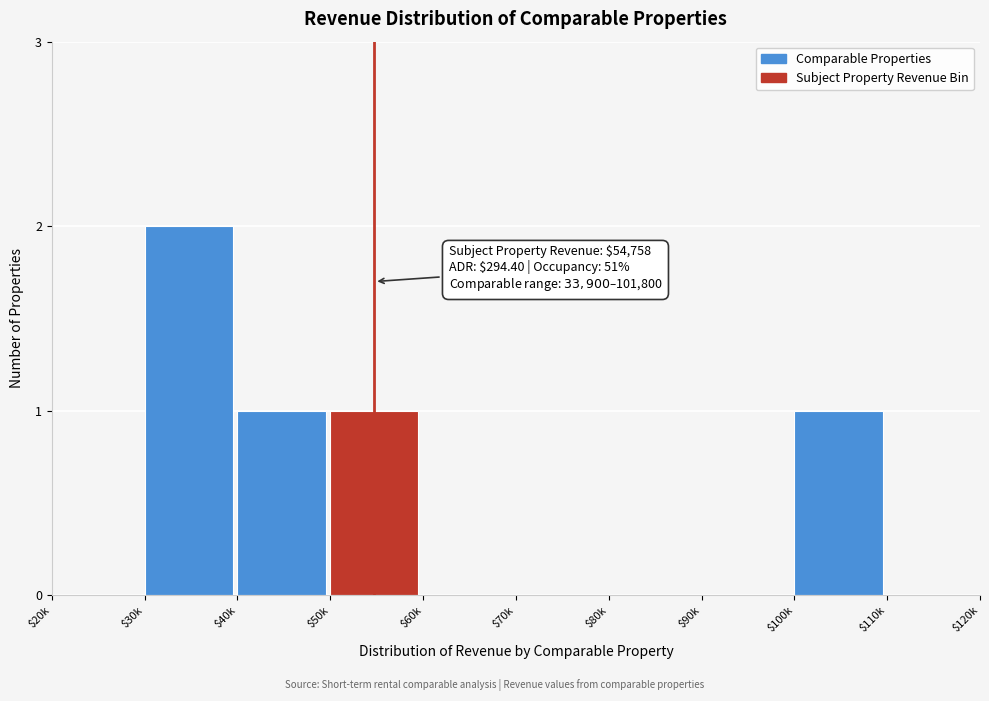

Which category has the highest value across all series?

$30k